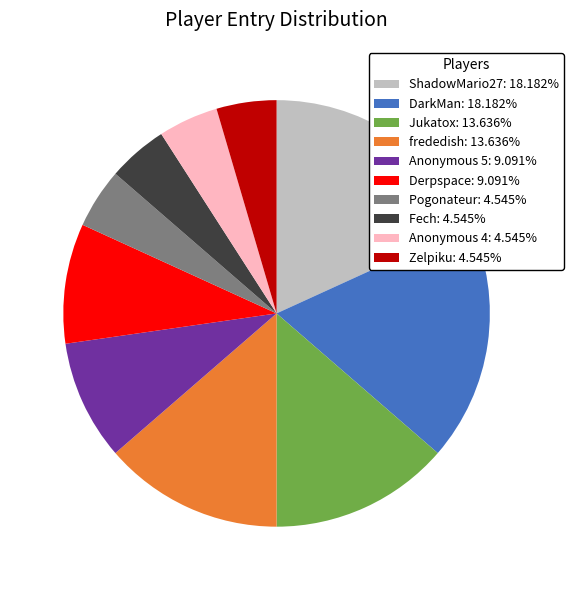

Is there any slice that represents more than half of the pie?

No